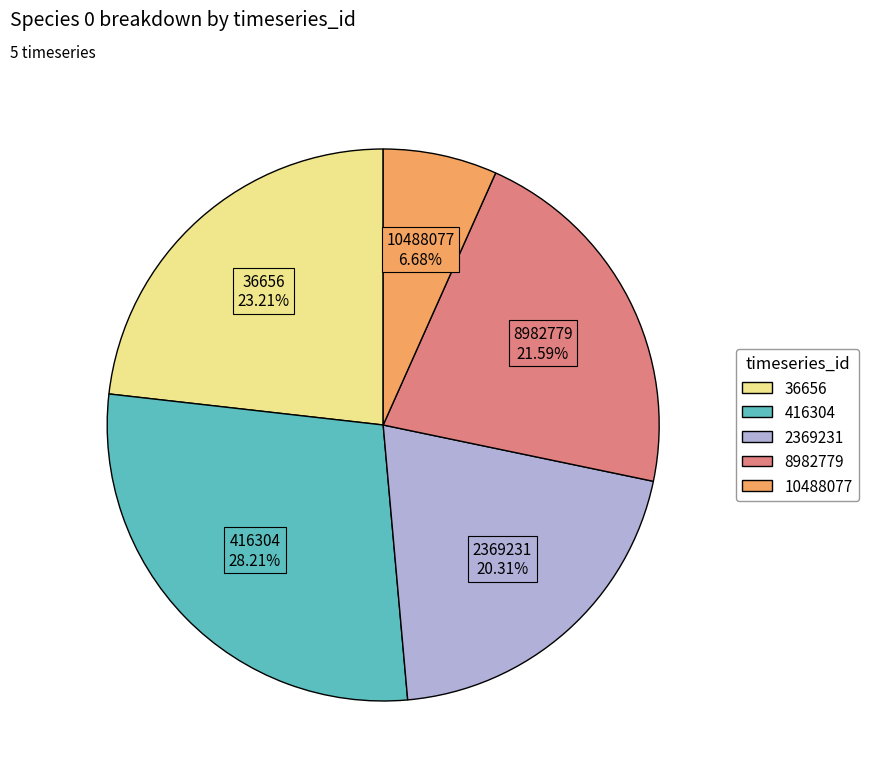

Does 8982779 account for over 50% of the chart?

No